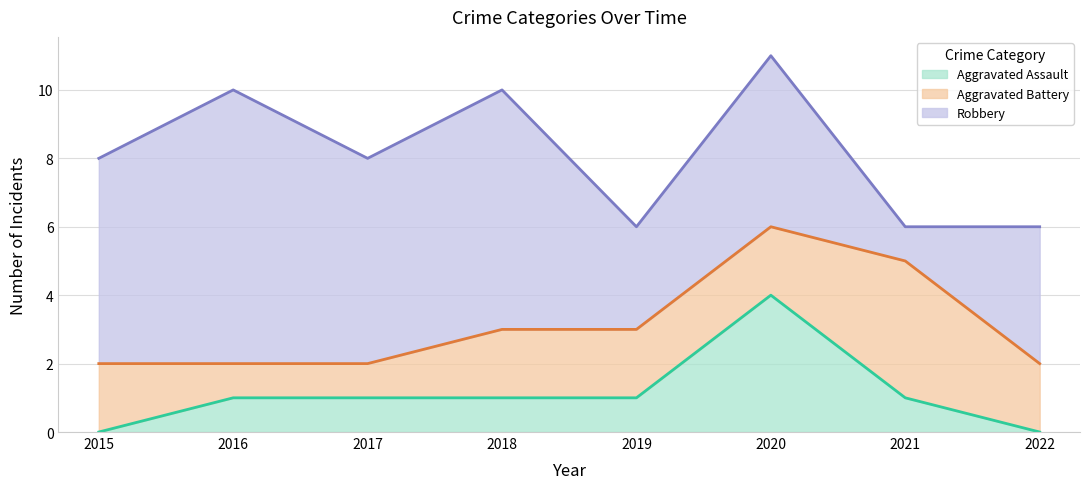

What are all the series names shown in the legend?

Aggravated Assault, Aggravated Battery, Robbery